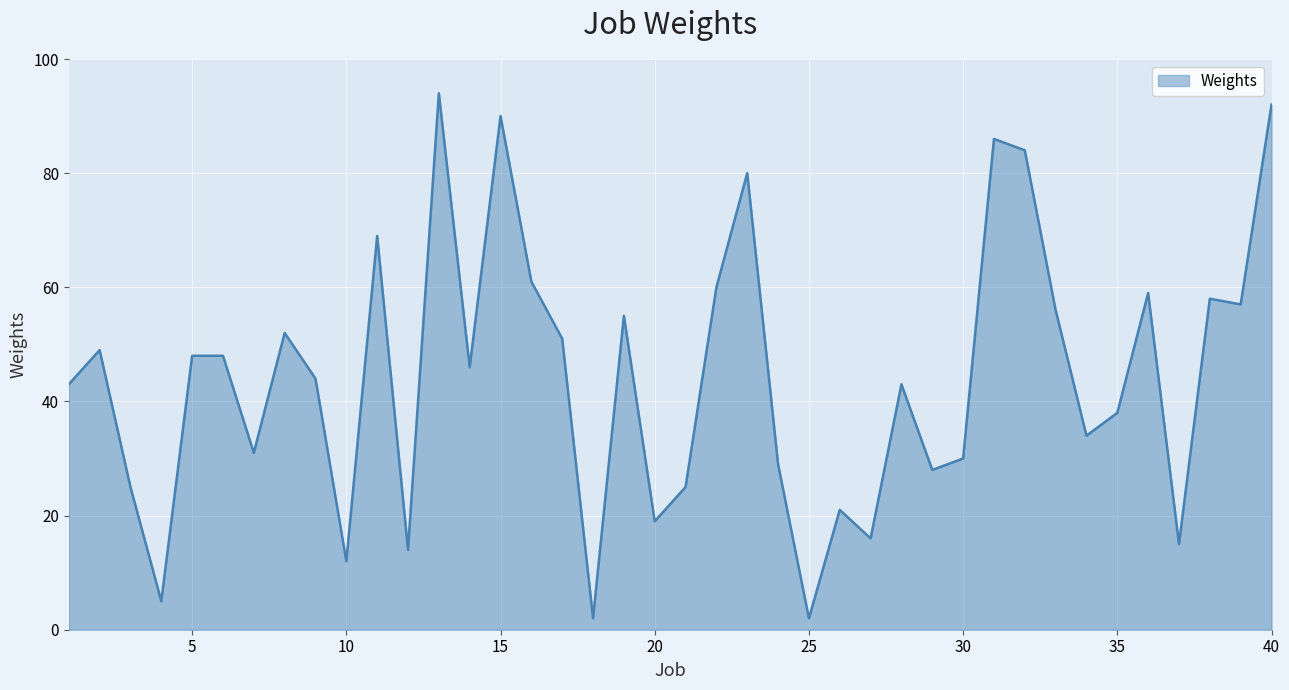

What is the greatest value displayed?

94